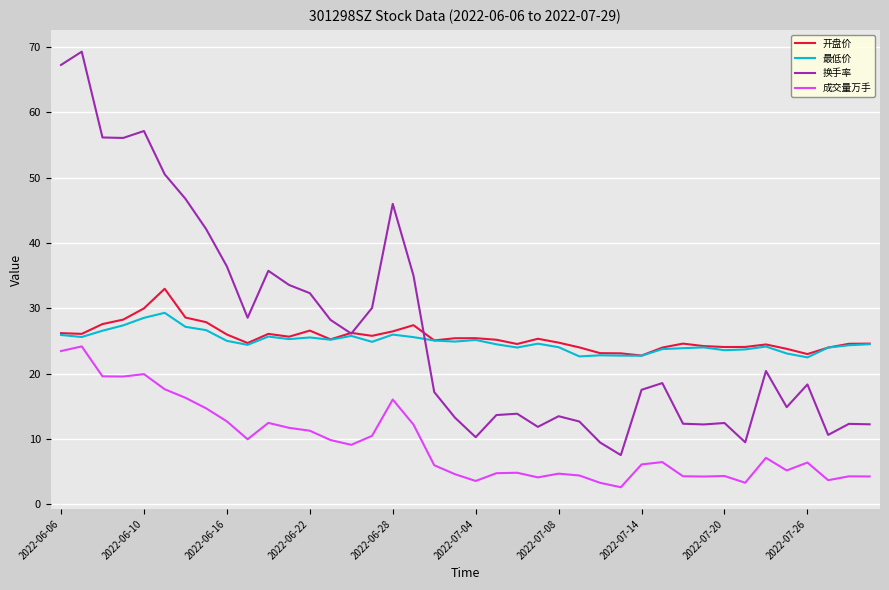

List the series in order of their peak value, lowest first.

成交量万手, 最低价, 开盘价, 换手率